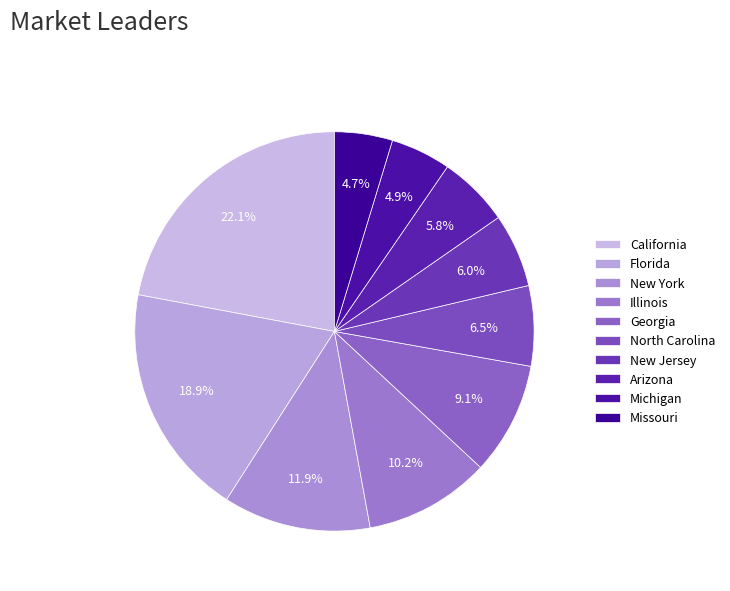

Rank the categories by value from highest to lowest.

California, Florida, New York, Illinois, Georgia, North Carolina, New Jersey, Arizona, Michigan, Missouri